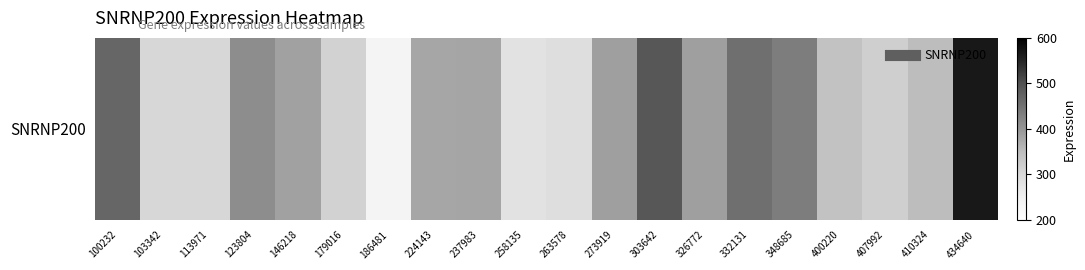

Reading left to right, list all the values displayed in this chart.

468.6	304.4	301.7	412.4	384.7	311.2	236.0	379.2	380.4	280.7	289.1	388.5	490.9	388.1	455.8	435.1	339.8	317.6	349.9	567.2